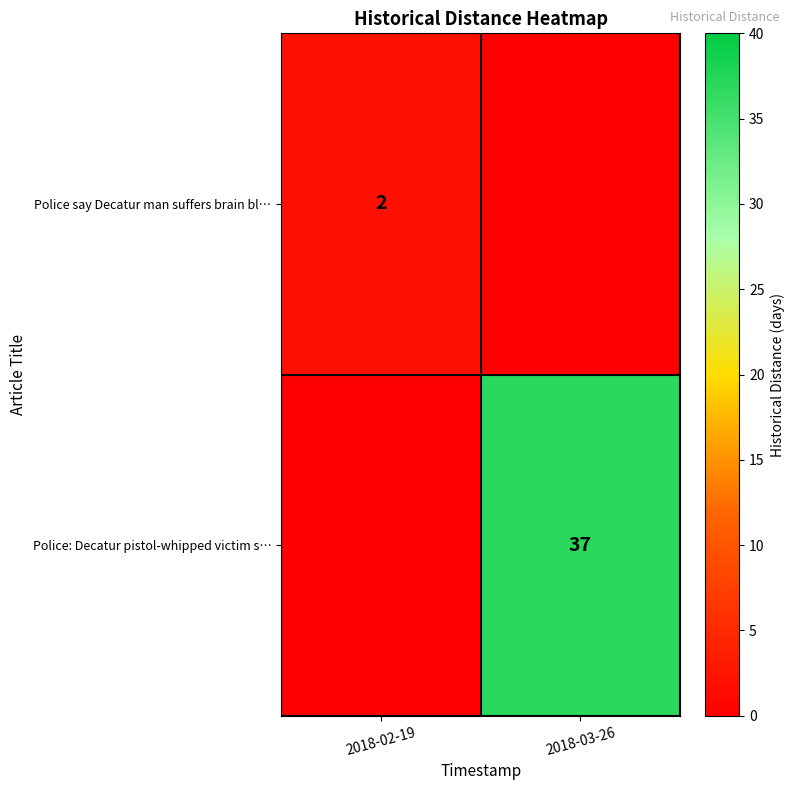

Between 2018-03-26 and 2018-02-19, which is larger?

2018-02-19